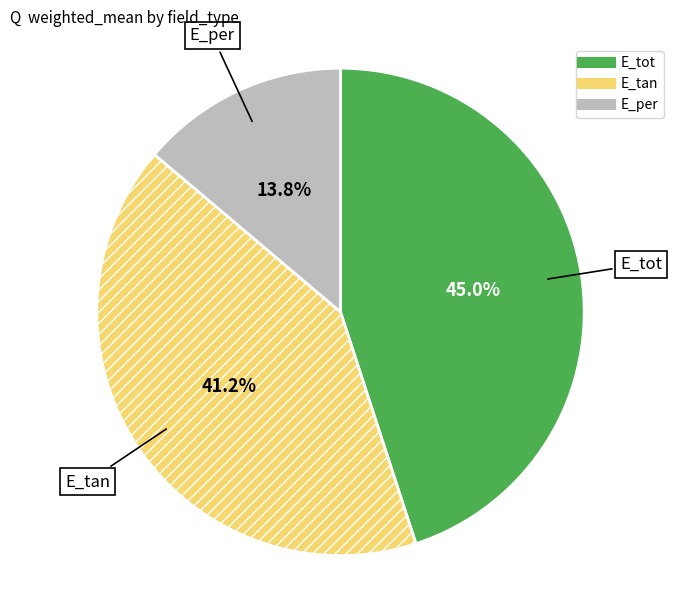

Is it true that E_tan is 31% of the pie?

False